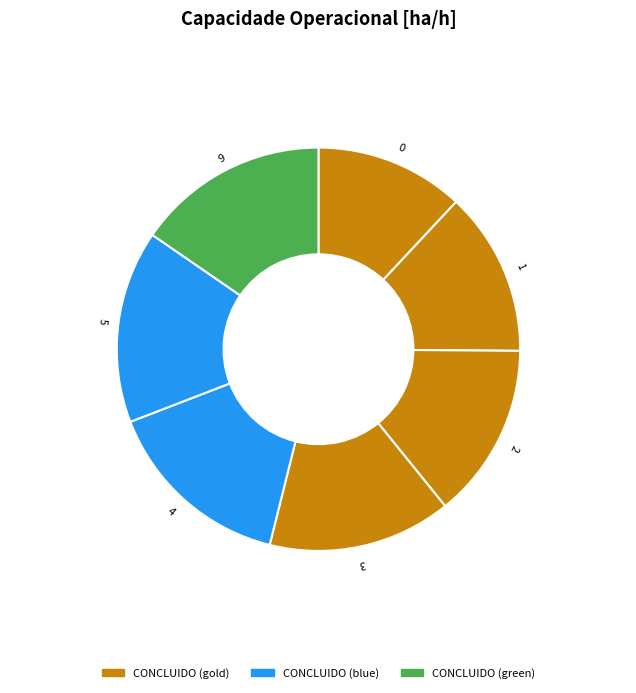

Does any single category account for the majority?

No